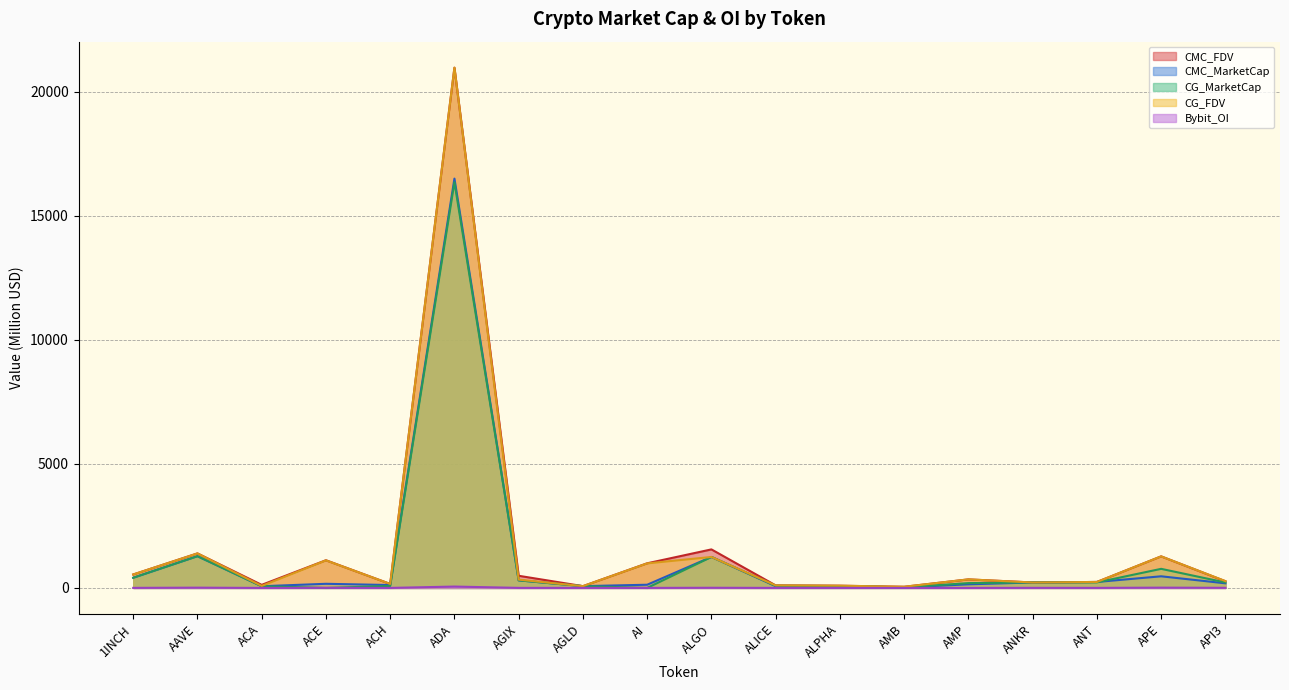

How many lines are shown in the chart?

5